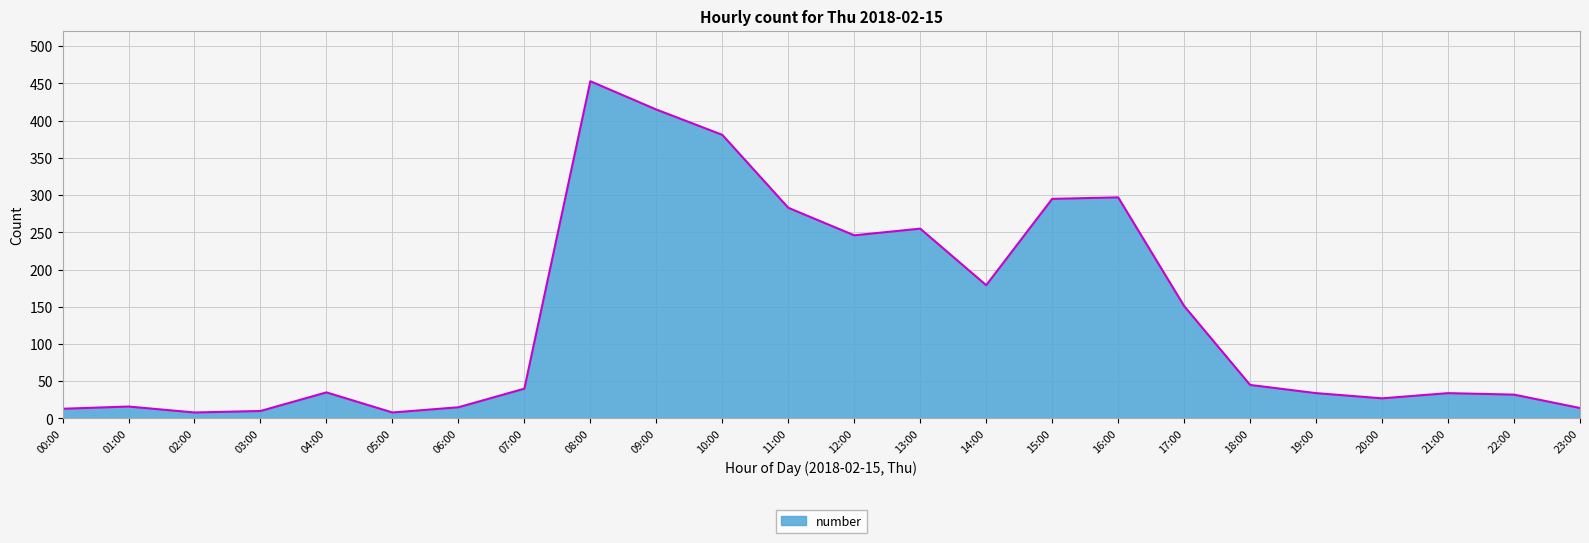

What is the difference between the second highest and second lowest values?

407